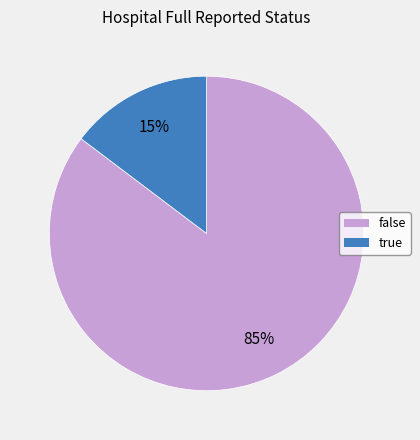

Is true the majority of the pie?

No